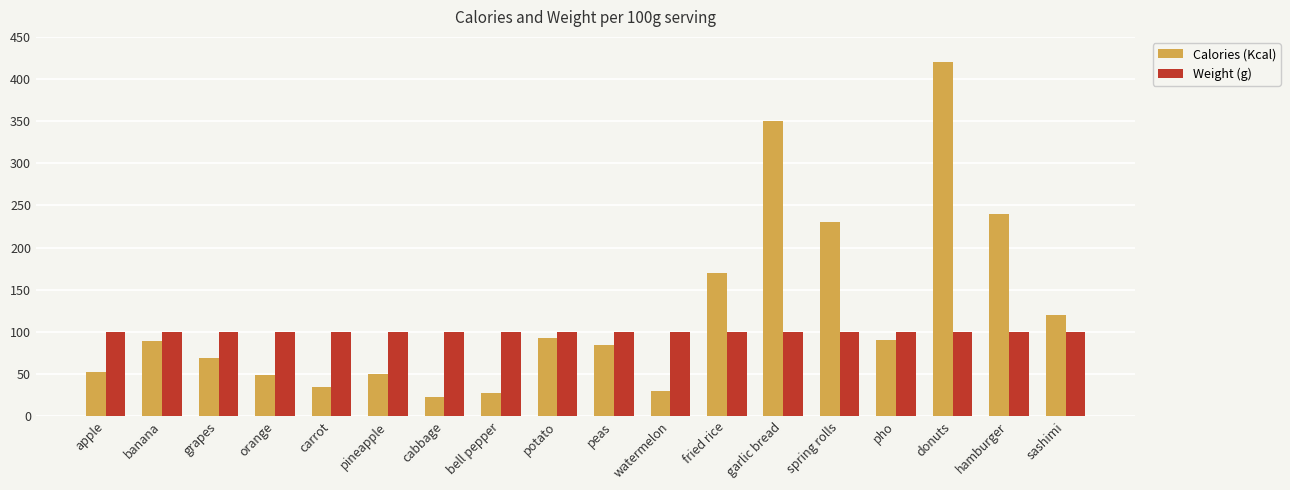

Count the number of data series in this chart.

2